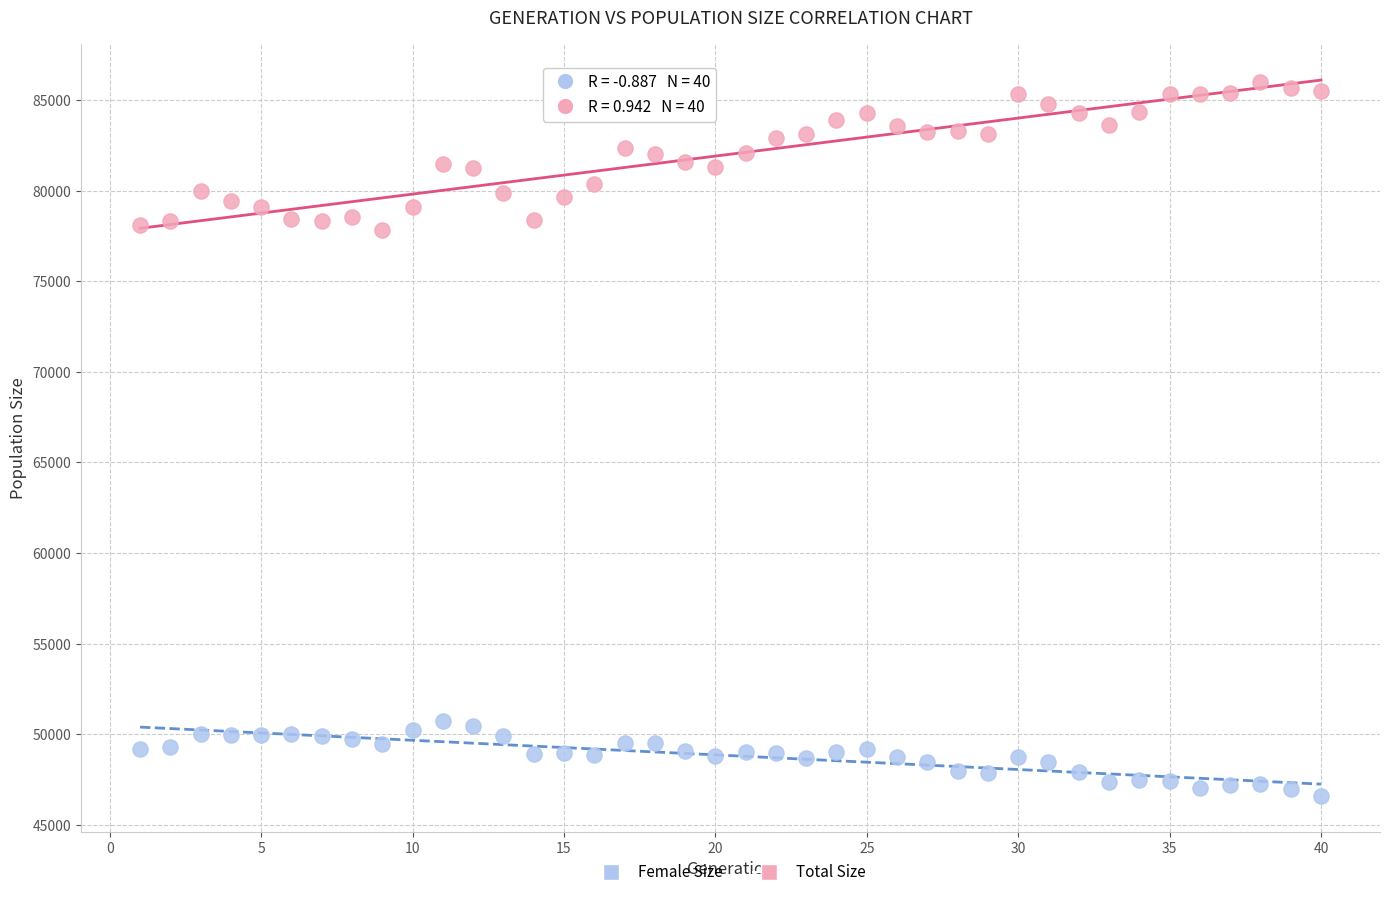

What are all the series names shown in the legend?

Female Size, Total Size